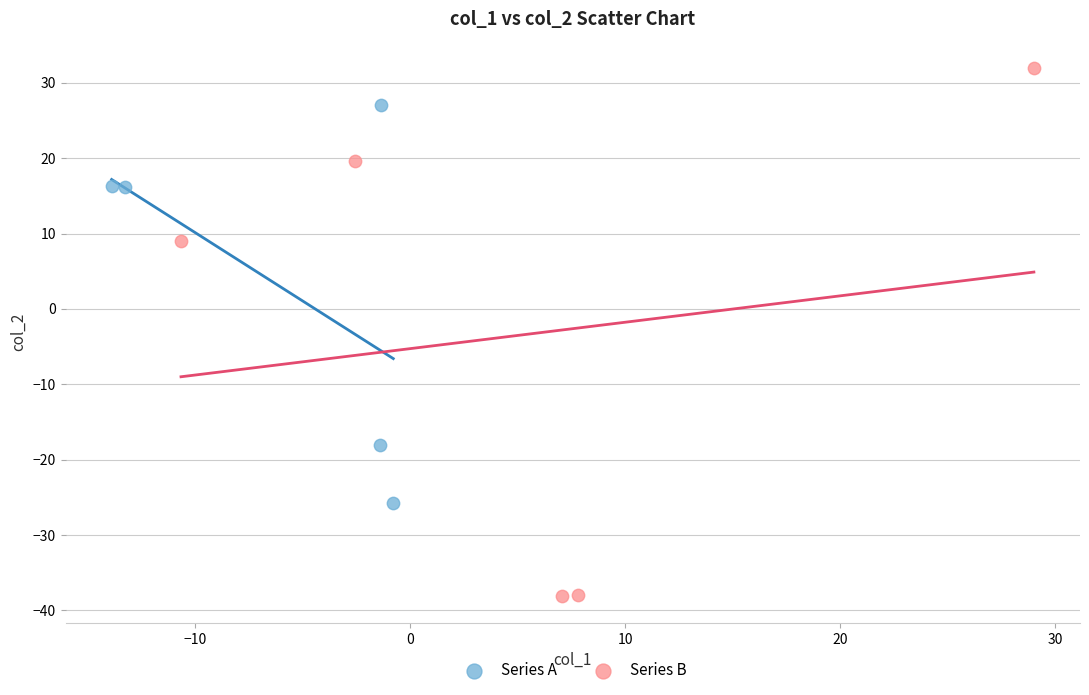

Which series has the largest Y range (max minus min)?

Series B